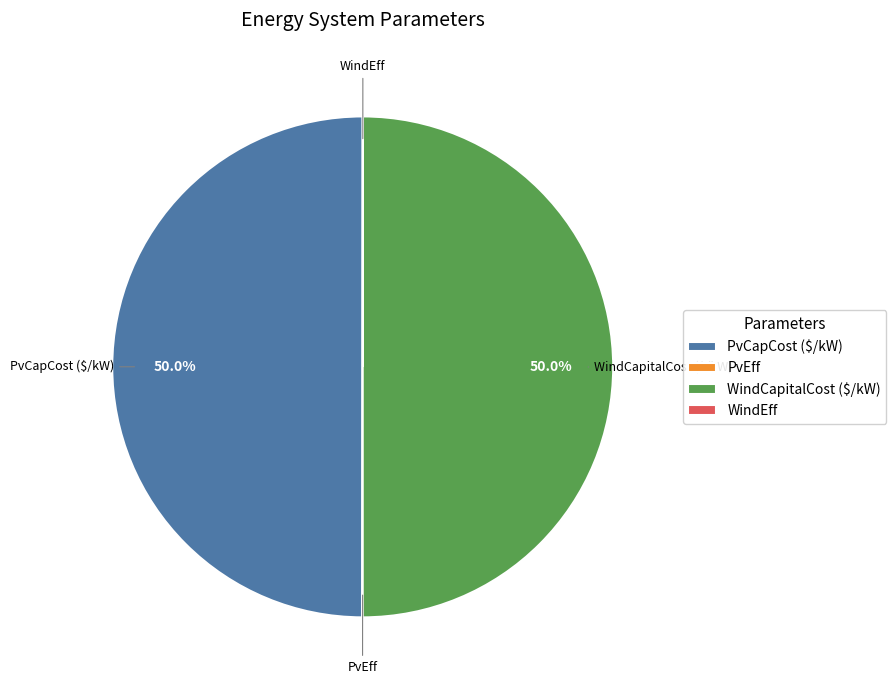

To the nearest percent, what is the average slice percentage?

25%